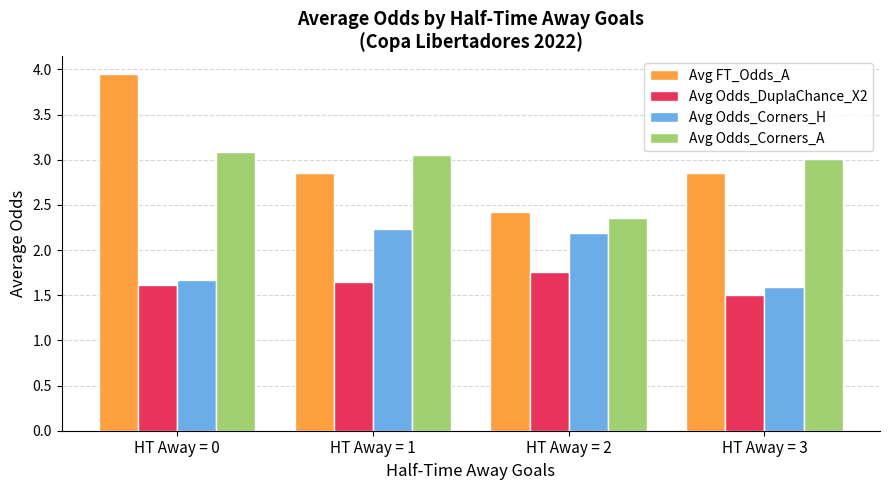

What is the difference between the maximum and minimum values in the Avg Odds_Corners_H series?

0.6